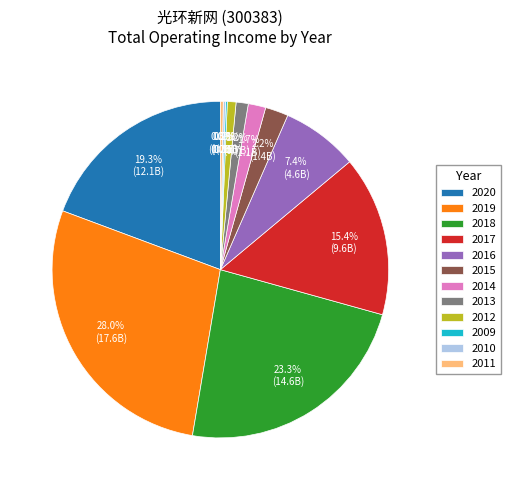

Is there any slice that represents more than half of the pie?

No